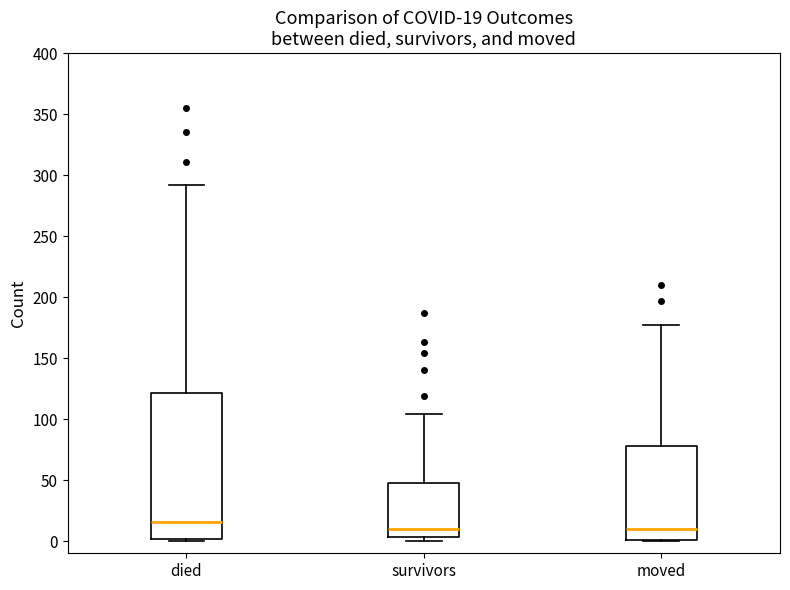

Which box has the highest median line?

died